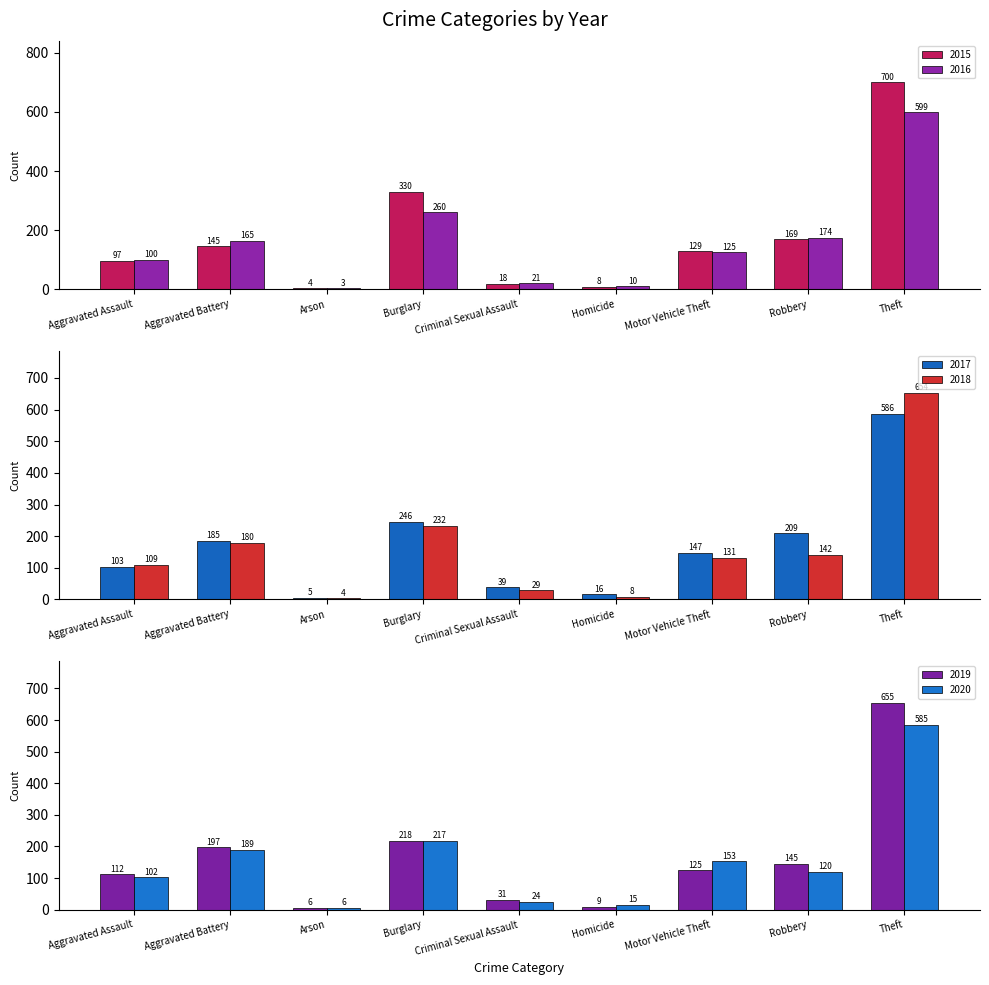

How many data points does each series have?

9